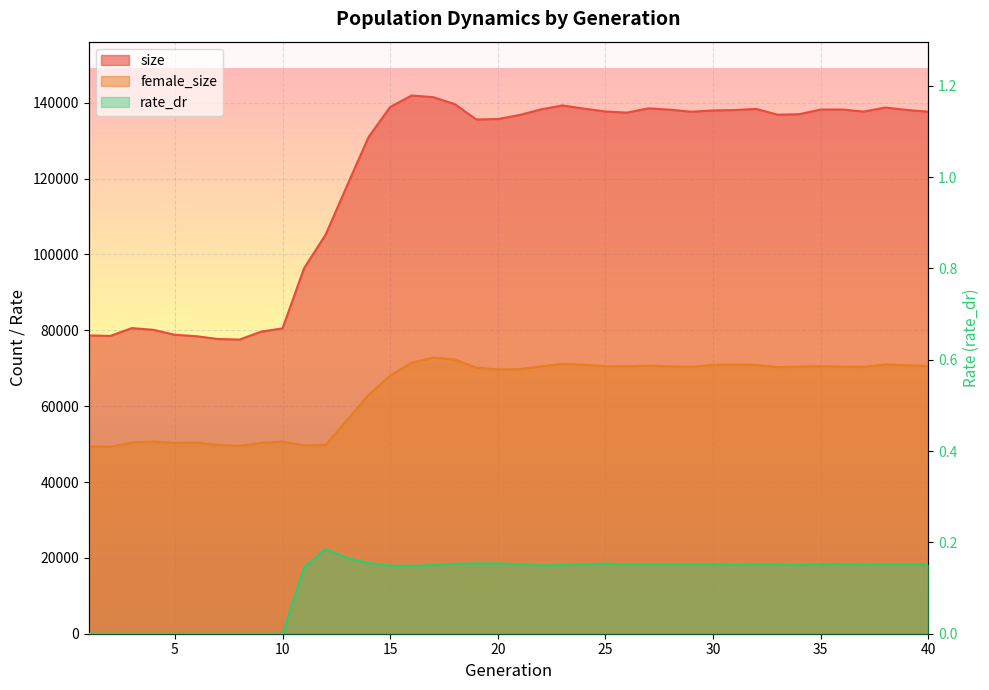

What is the difference between the maximum and minimum values in the rate_dr series?

0.2